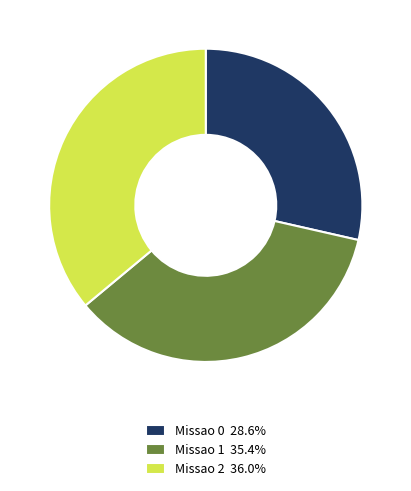

Between Missao 2 and Missao 0, which is larger?

Missao 2